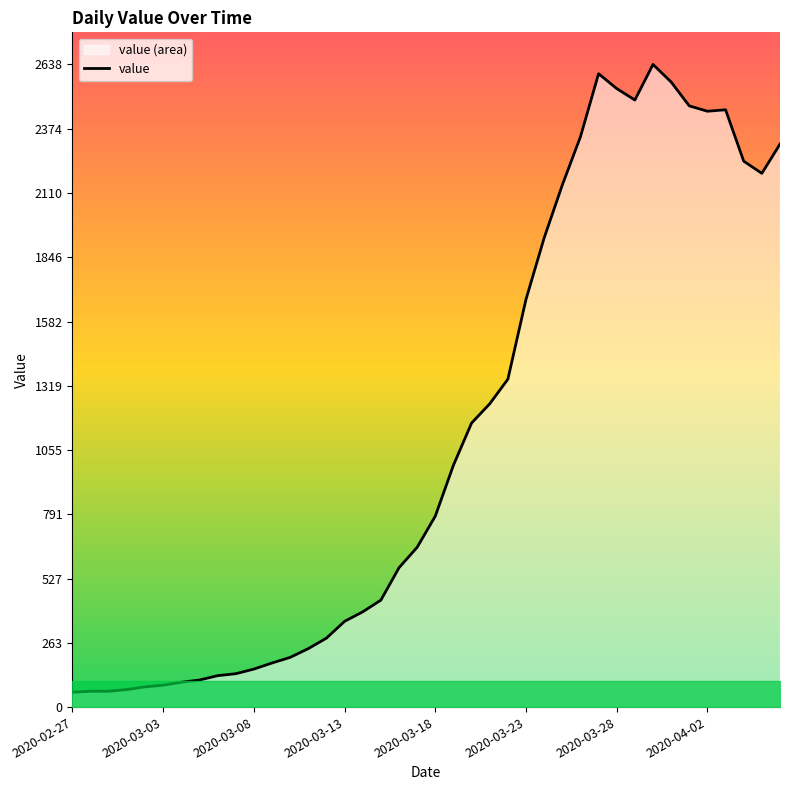

Is it true that the value at 2020-03-03 is 97?

False